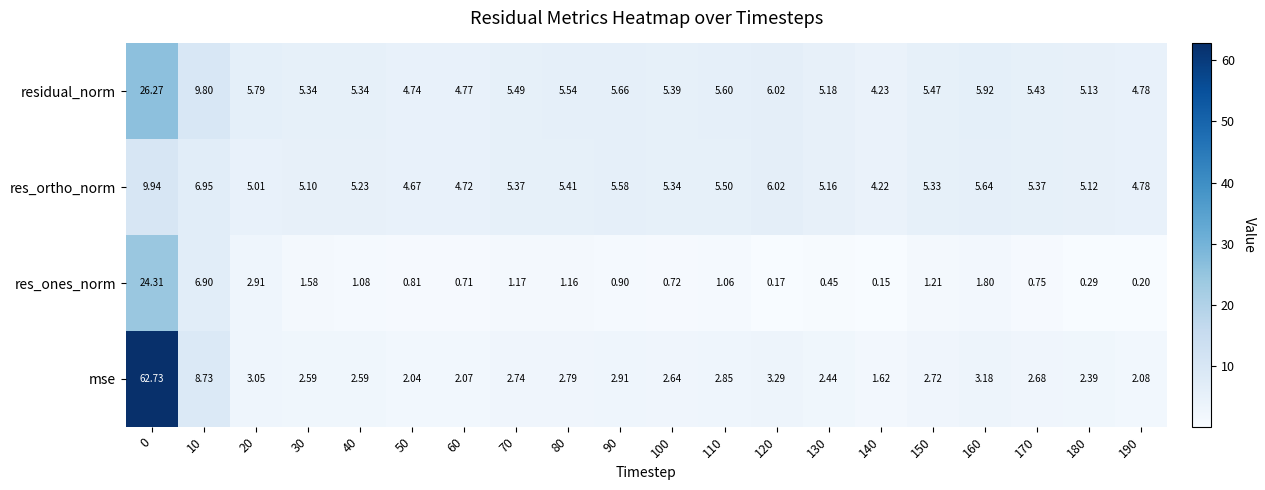

Which series has the largest total across all categories?

residual_norm